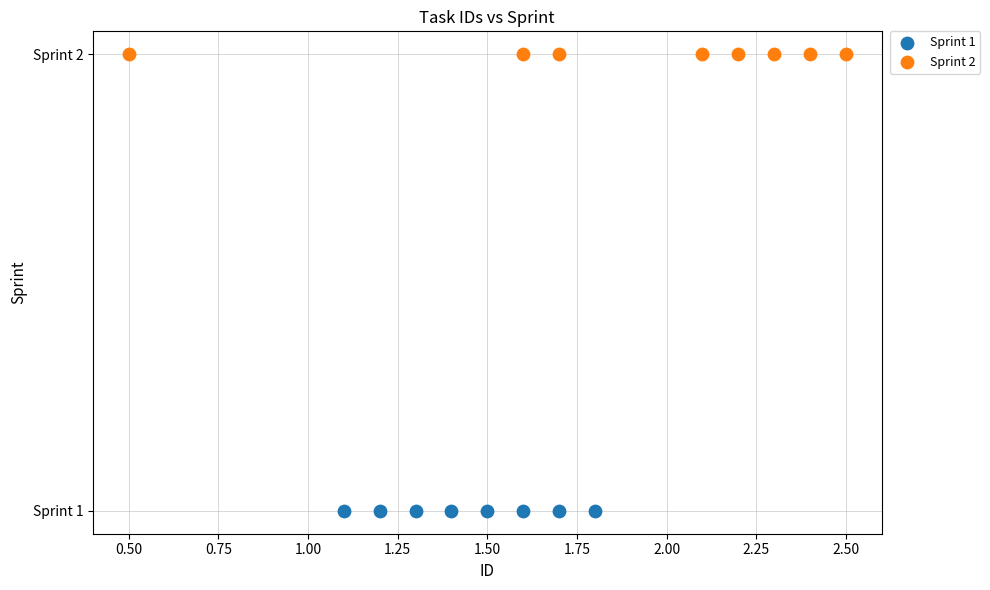

Which series reaches the minimum Y coordinate?

Sprint 1